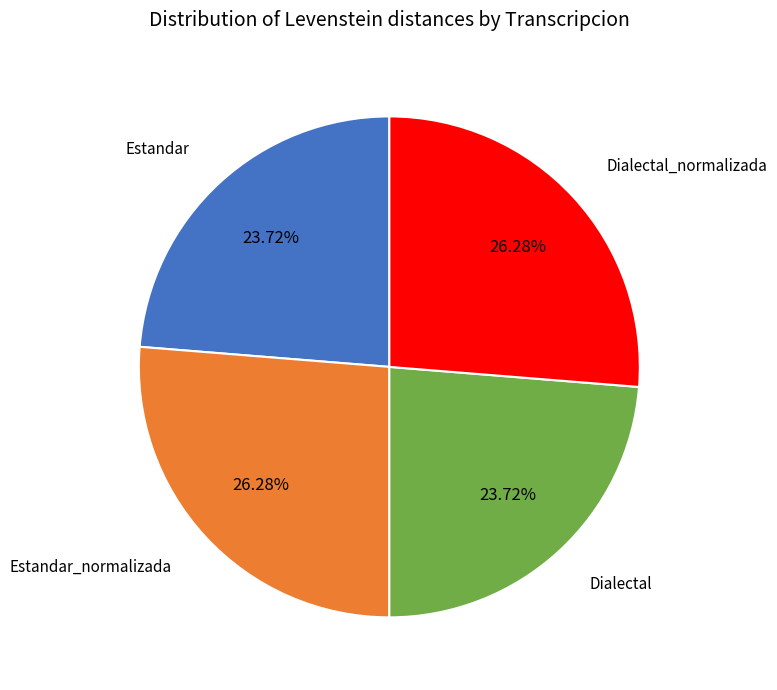

Does any single category account for the majority?

No